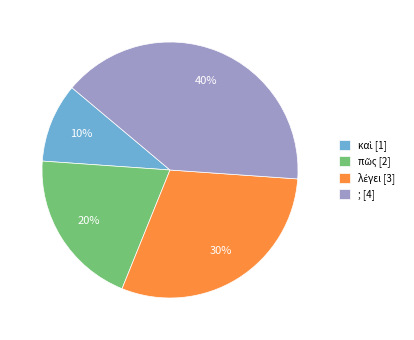

What percentage is the ; [4] slice, to the nearest percent?

40%